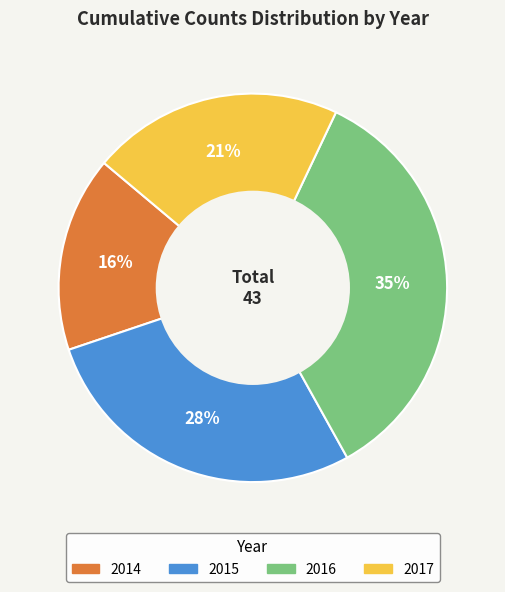

Count the number of slices in the pie.

4